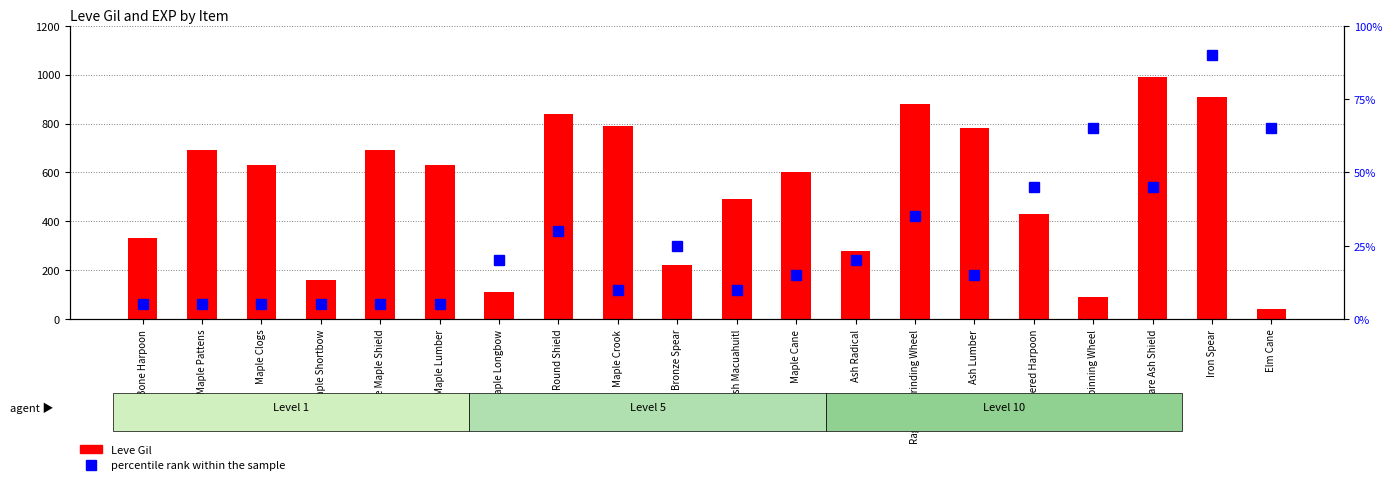

Reading right to left, what are all the values shown in this chart?

Leve Gil: 40	910	990	90	430	780	880	280	600	490	220	790	840	110	630	690	160	630	690	330
percentile rank within the sample: 65	90	45	65	45	15	35	20	15	10	25	10	30	20	5	5	5	5	5	5